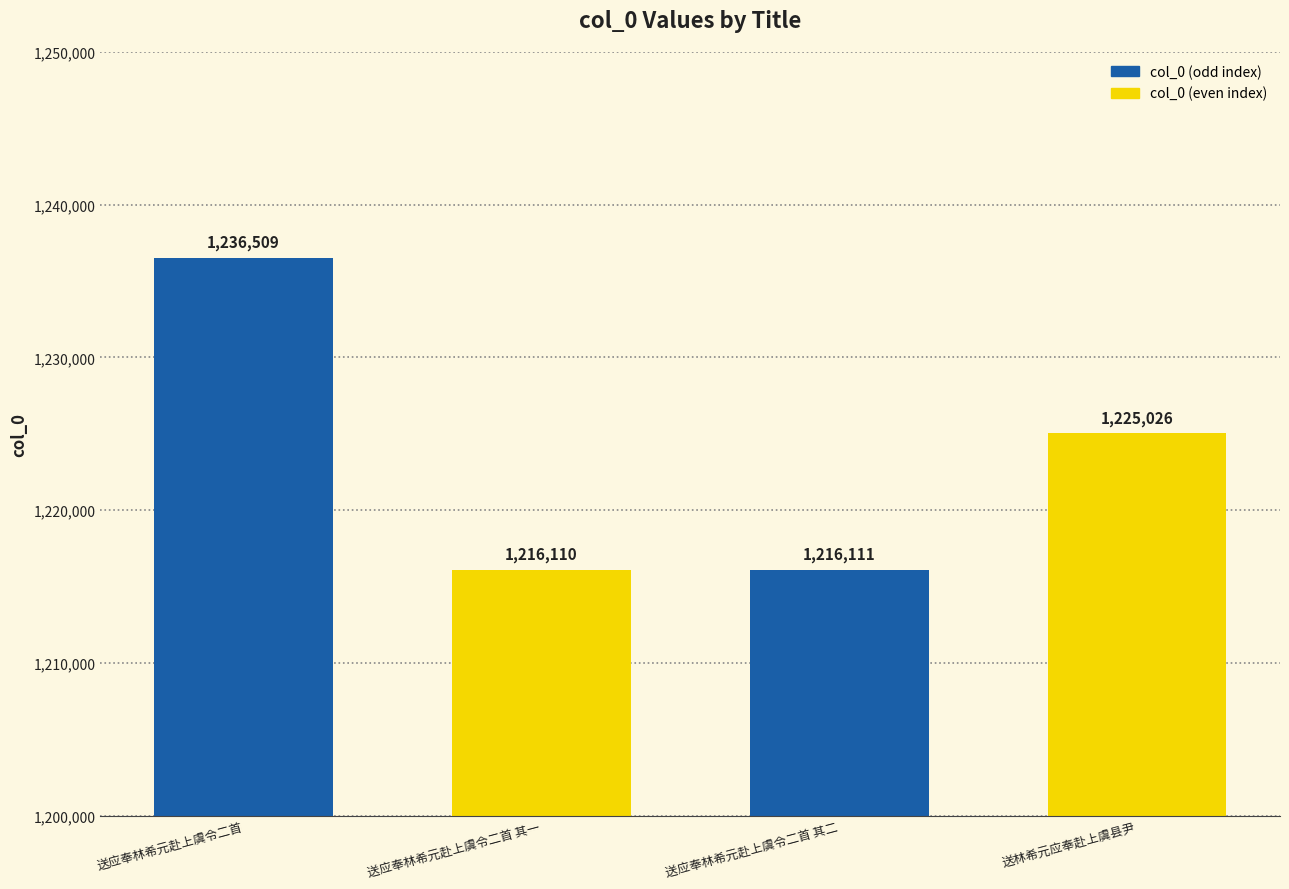

What position from the right is 送林希元应奉赴上虞县尹?

1